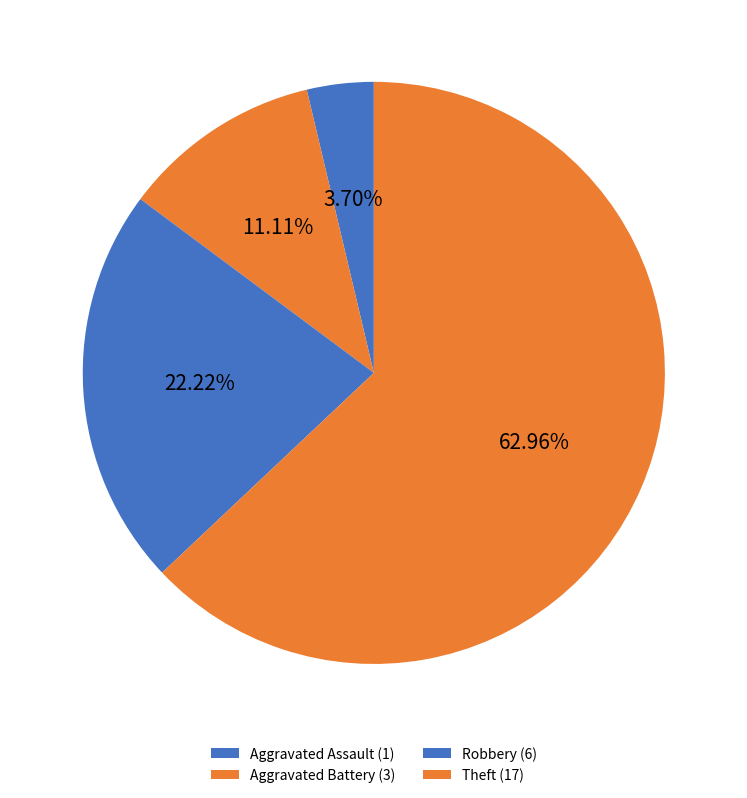

How many slices are in this pie chart?

4